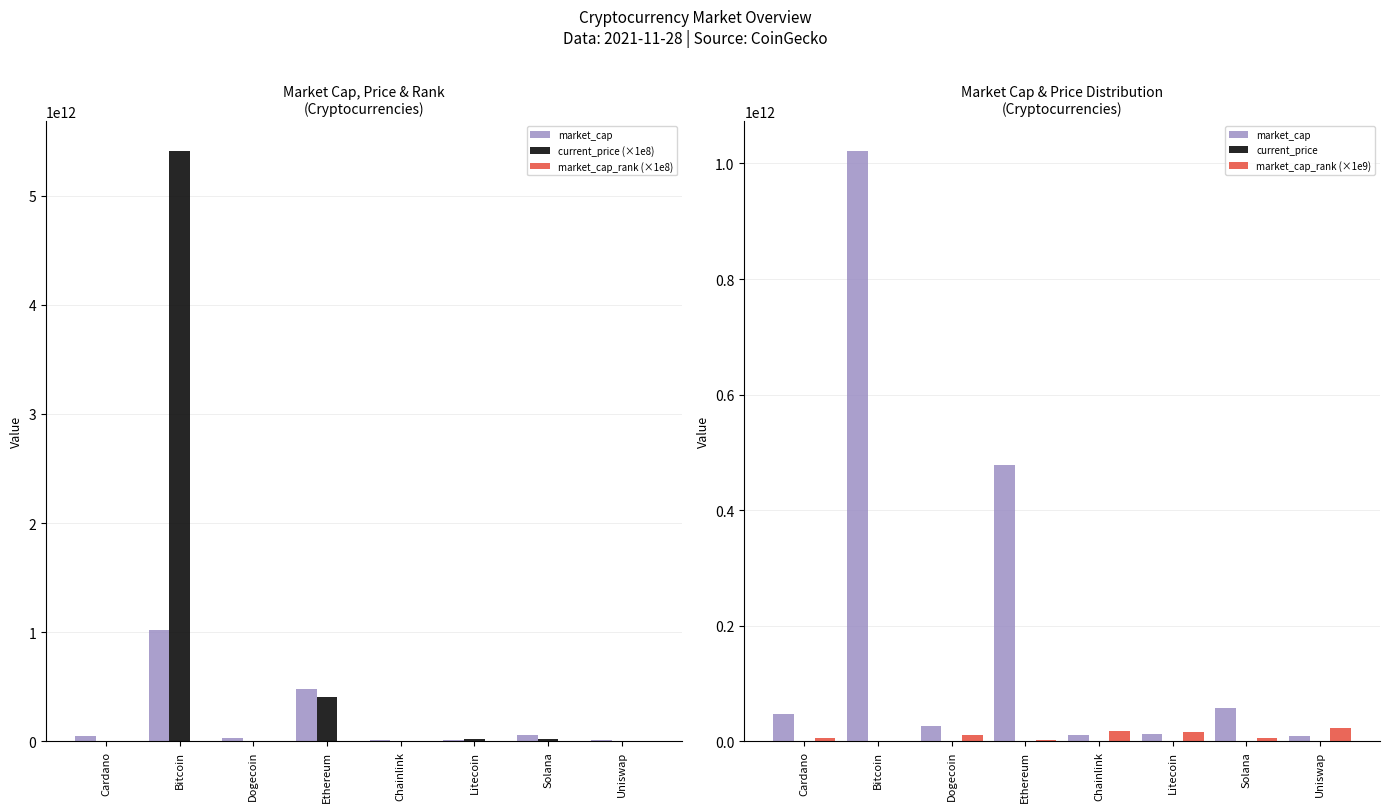

At Cardano, list the series in order from largest to smallest.

market_cap, market_cap_rank (×1e9), market_cap_rank (×1e8), current_price (×1e8), current_price